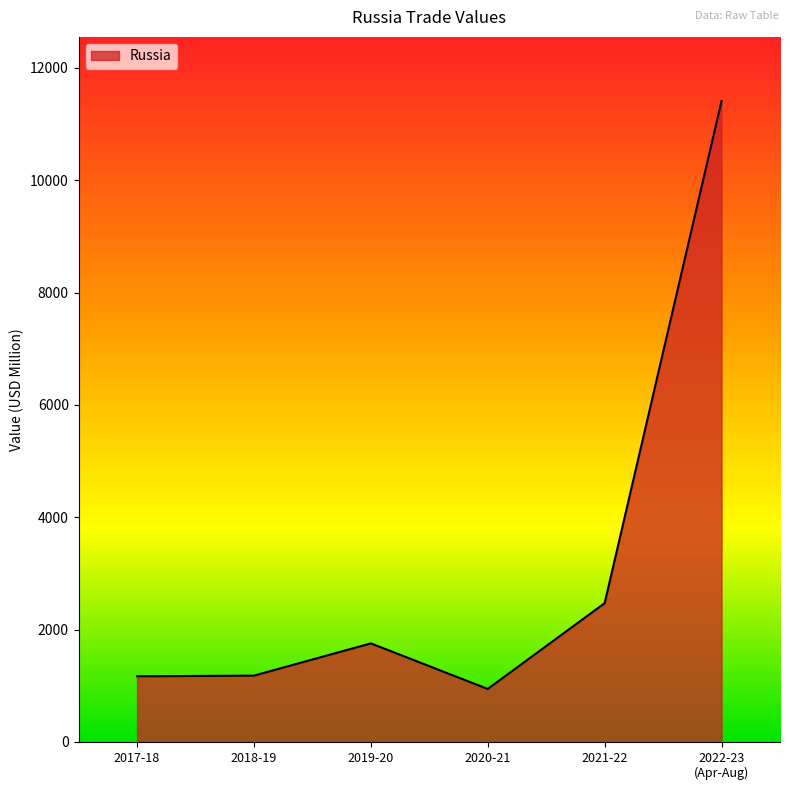

What is the average value?

3155.4